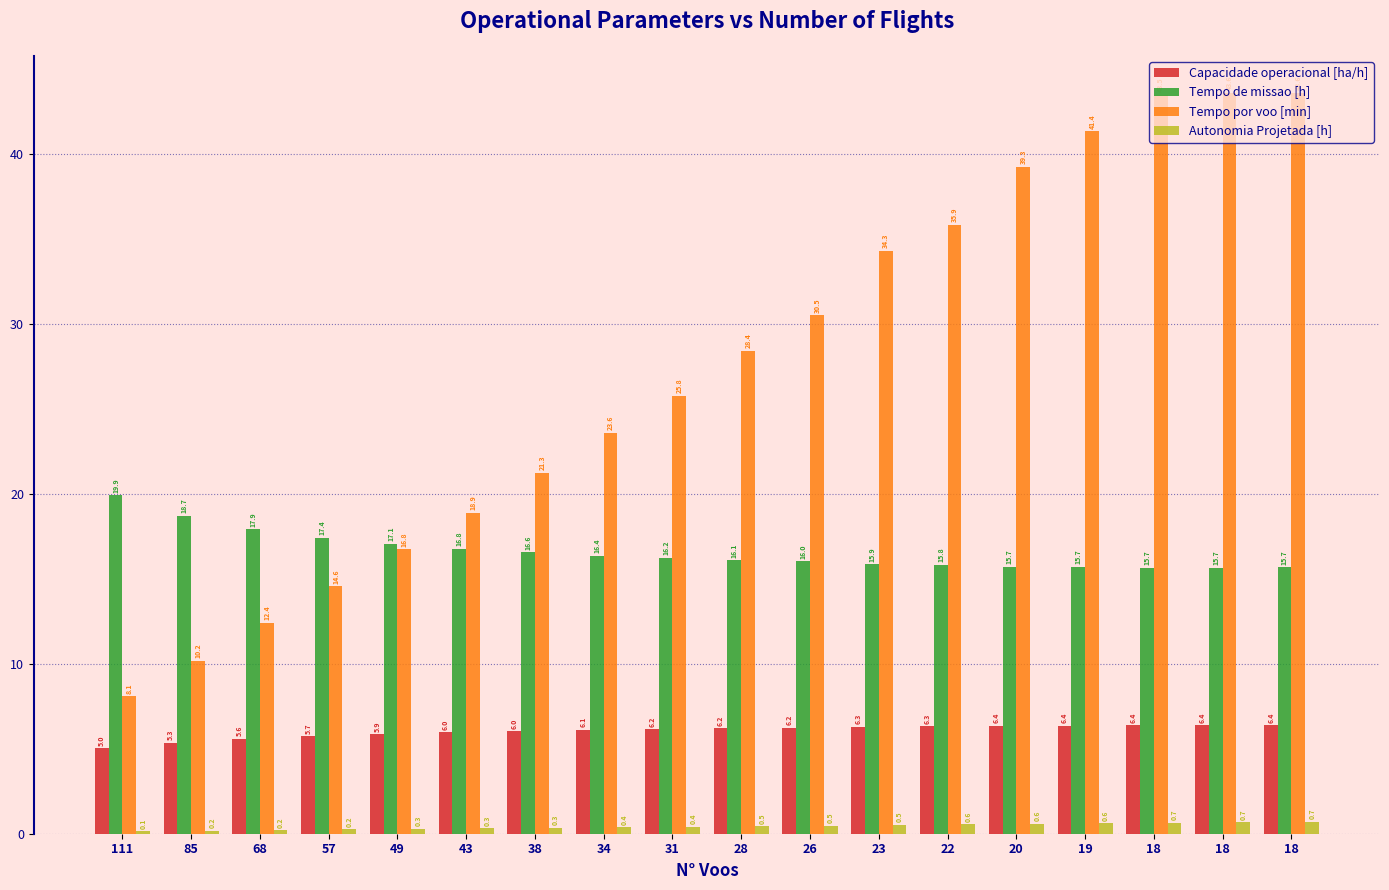

Are the bars grouped side by side (vs. stacked)?

Yes